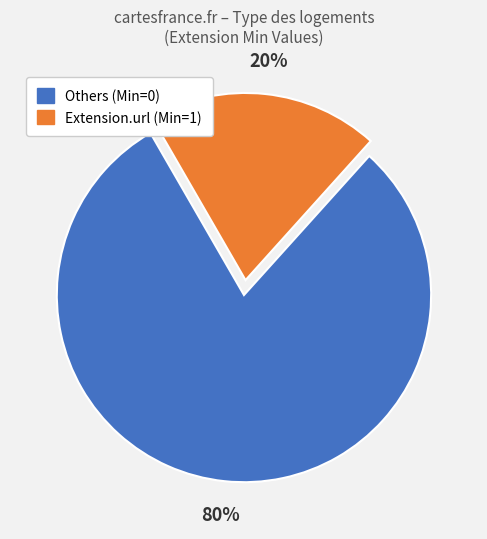

The Others (Min=0) slice represents 90% of the pie. True or false?

False